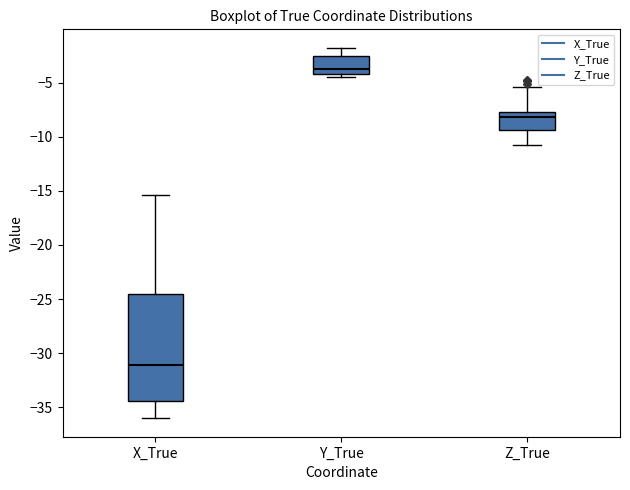

Which box has the highest median line?

Y_True